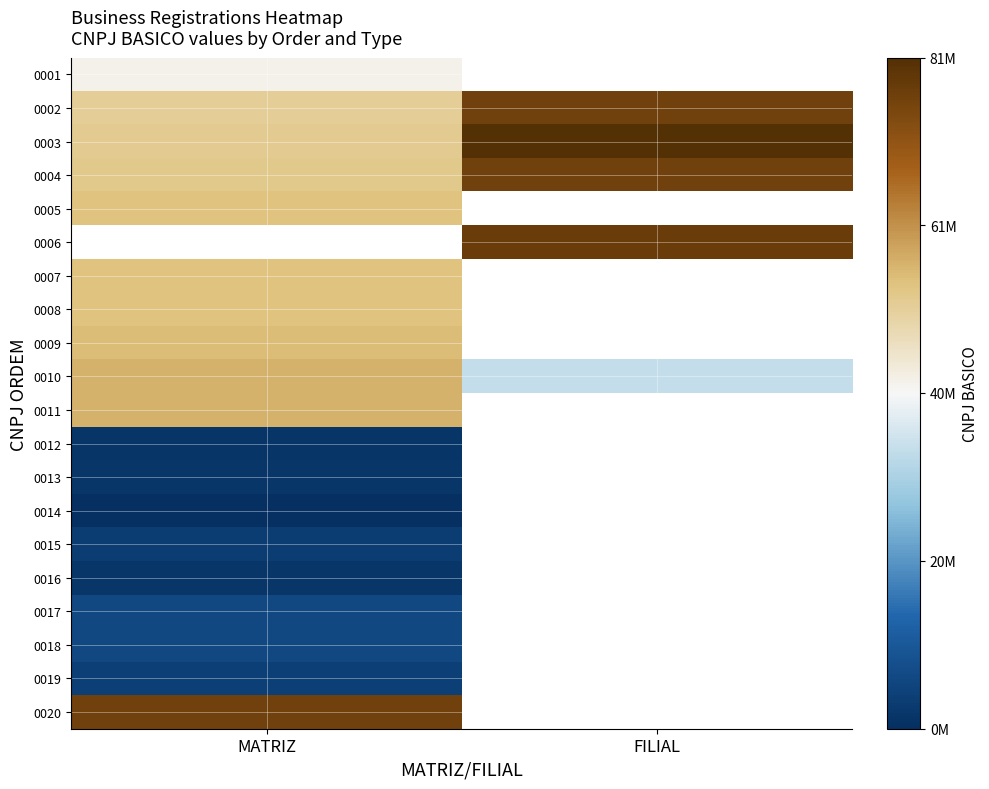

What is the lowest value of the 0012 series?

2018975.0